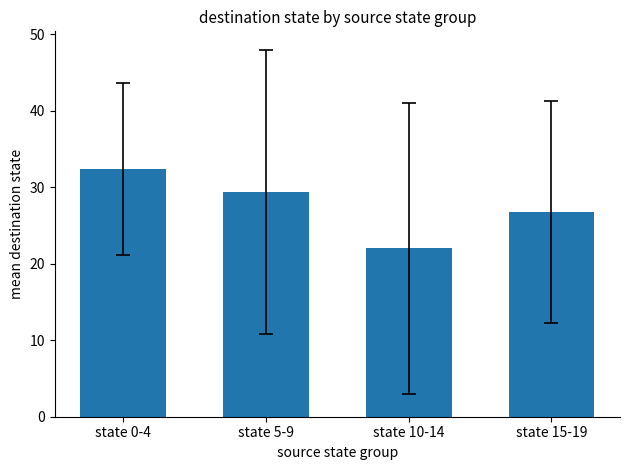

Reading left to right, what are all the values shown in this chart?

state 0-4=32.4	state 5-9=29.4	state 10-14=22.0	state 15-19=26.8